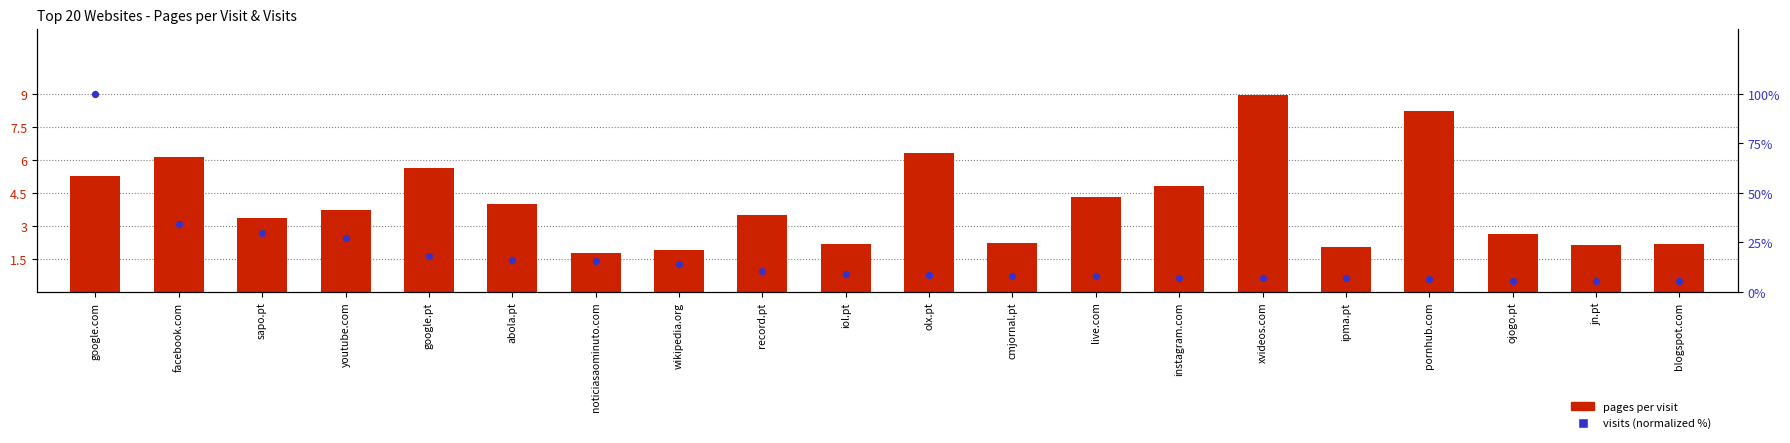

Which series has the largest total across all categories?

visits (normalized %)